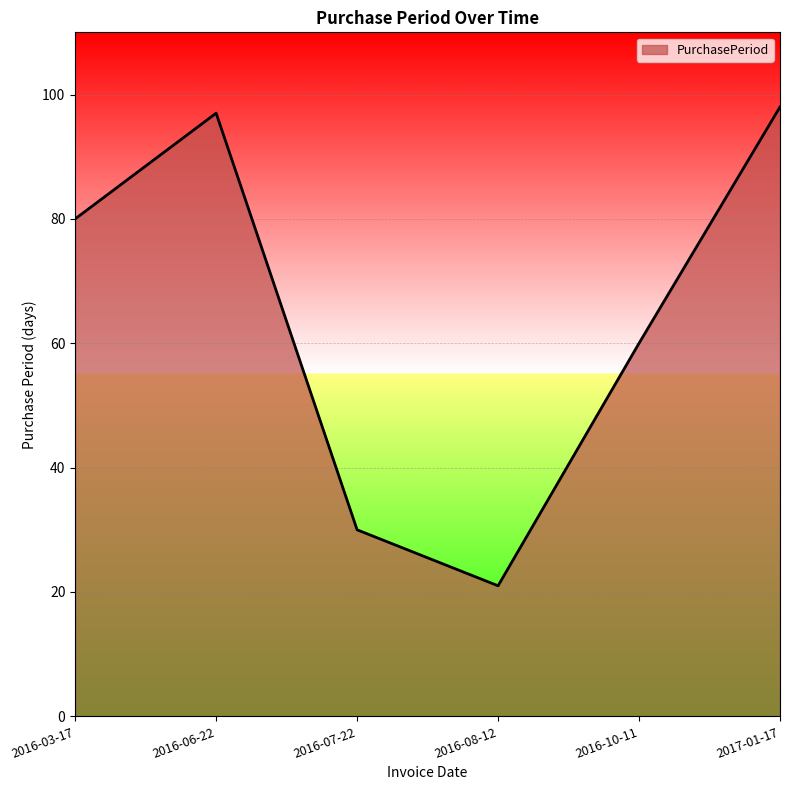

How many values are below 80?

3